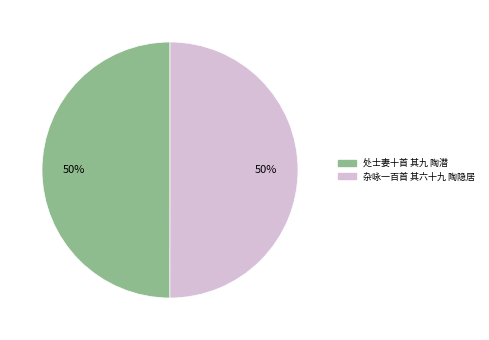

To the nearest percent, what percentage of the pie is 处士妻十首 其九 陶潜?

50%